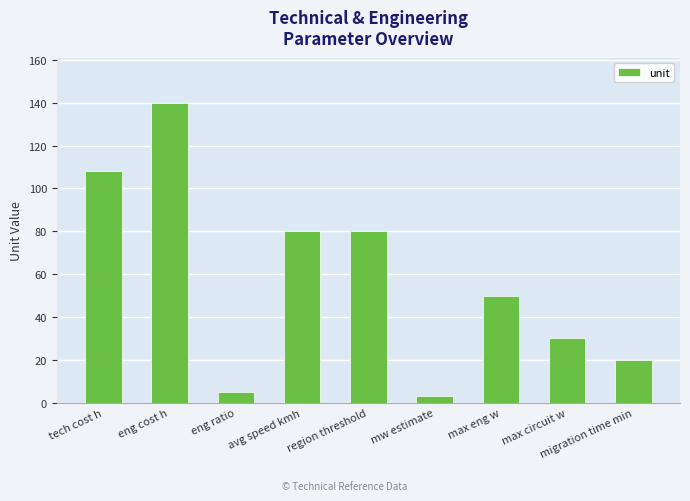

Which label corresponds to the smallest value in the chart?

mw estimate